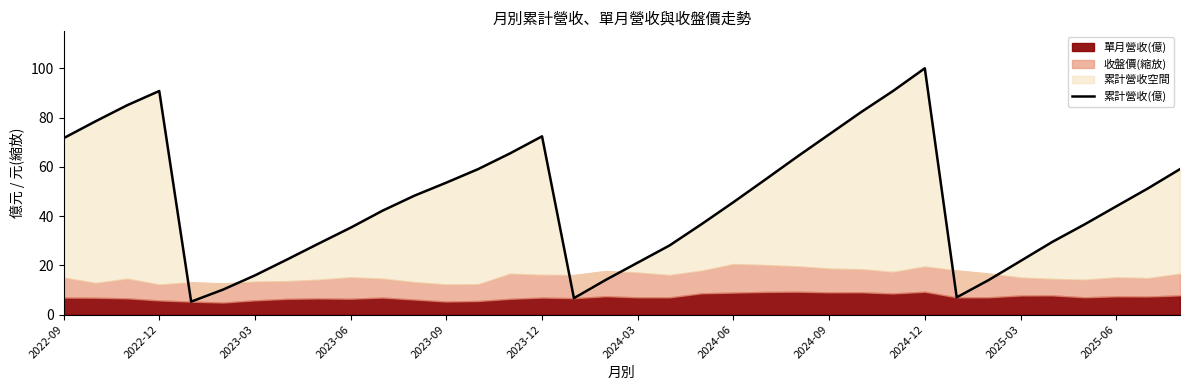

True or false: the data has more than 0 interior local peaks.

True